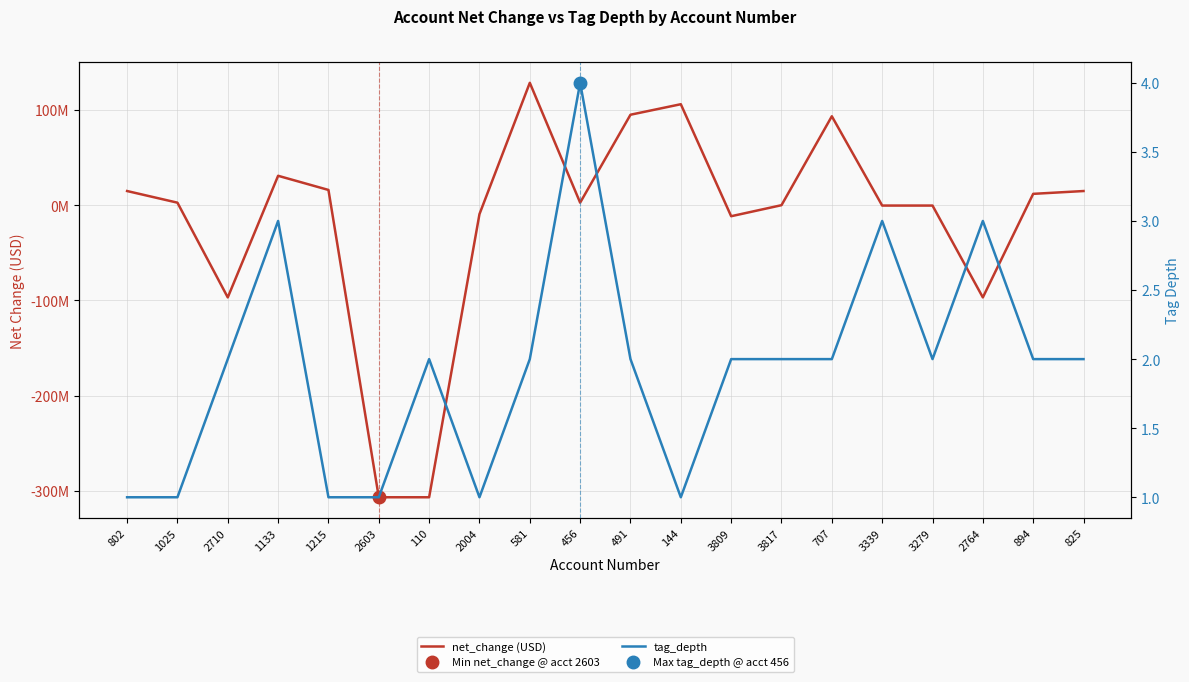

Read the tag_depth value at 894.

2